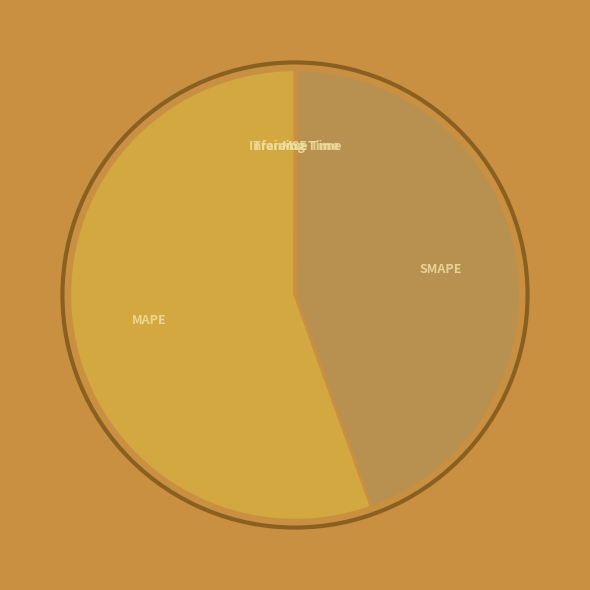

Which category has the biggest portion of the pie?

MAPE